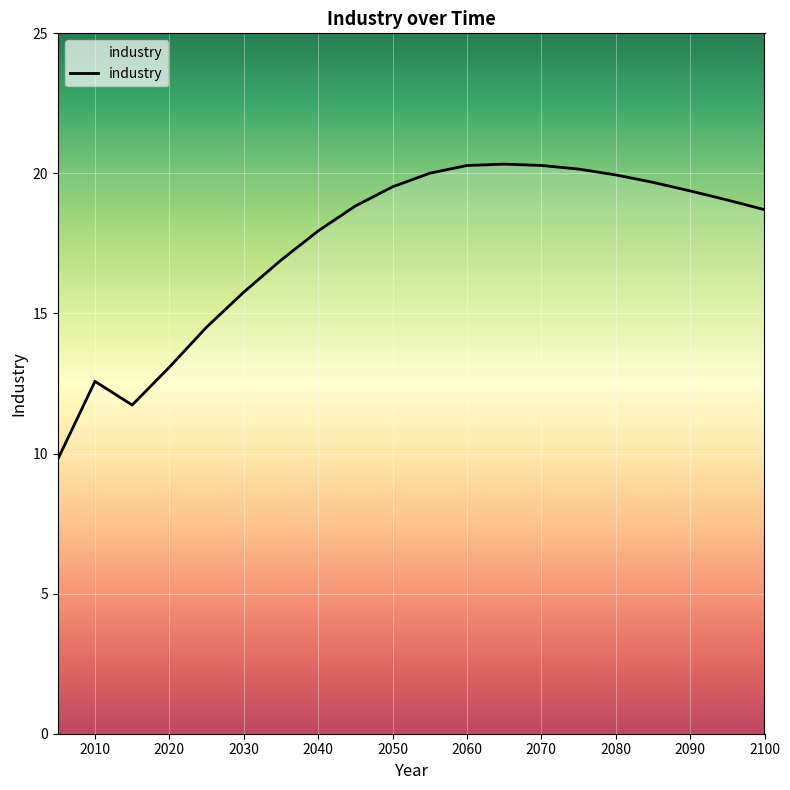

What is the sum of all values?

348.5